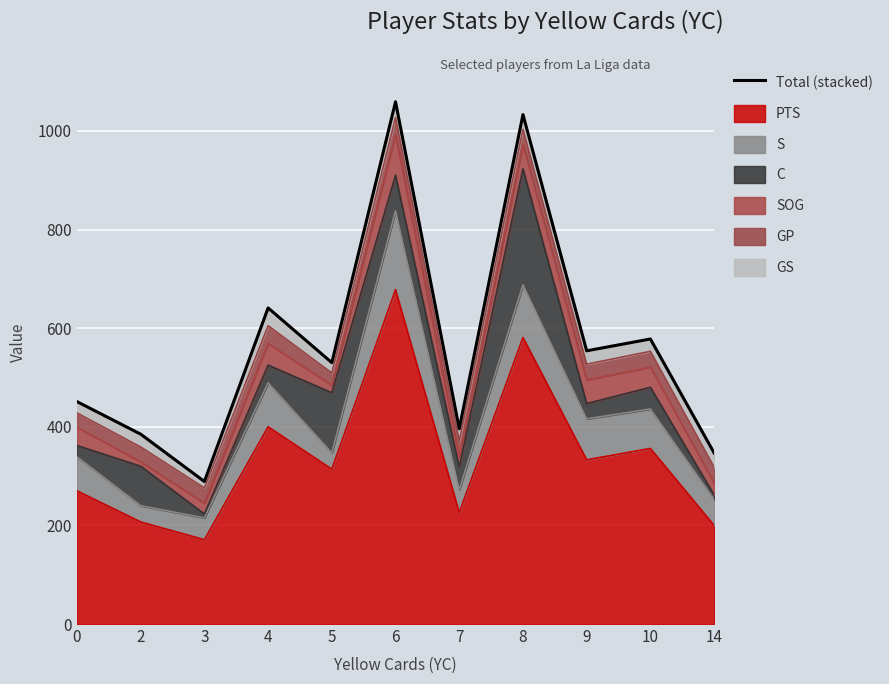

What is the sum of the values at 3 and 8?

1322